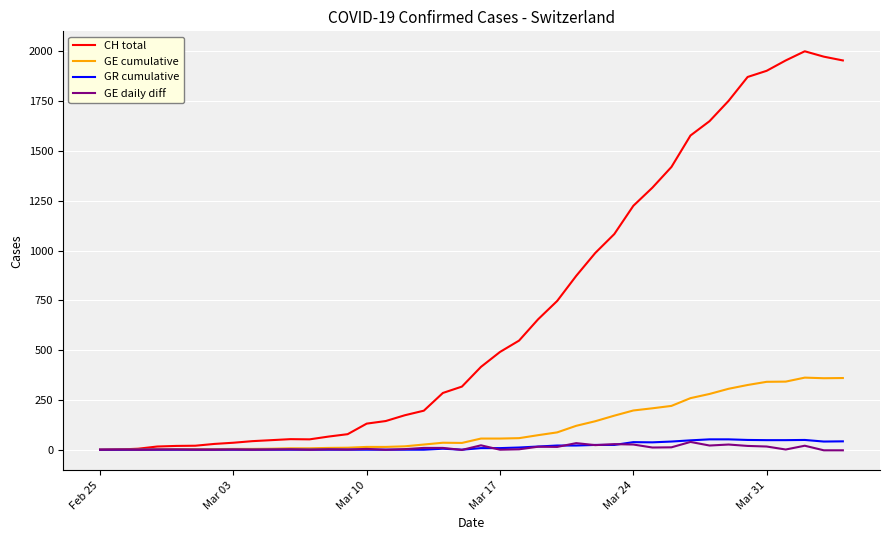

Which series has the largest total across all categories?

CH total